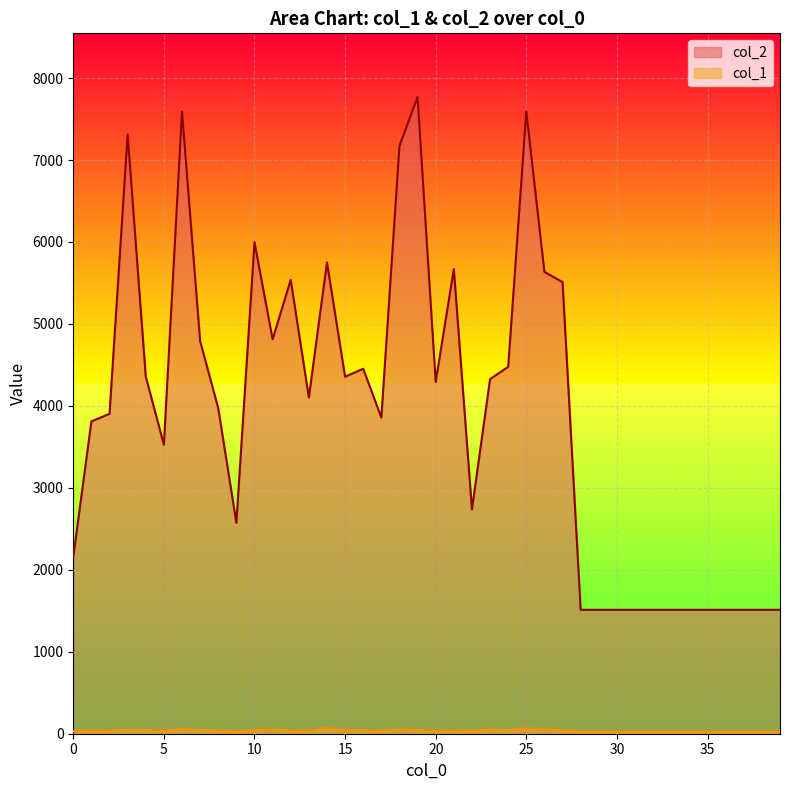

True or false: col_2 and col_1 cross at least once.

False